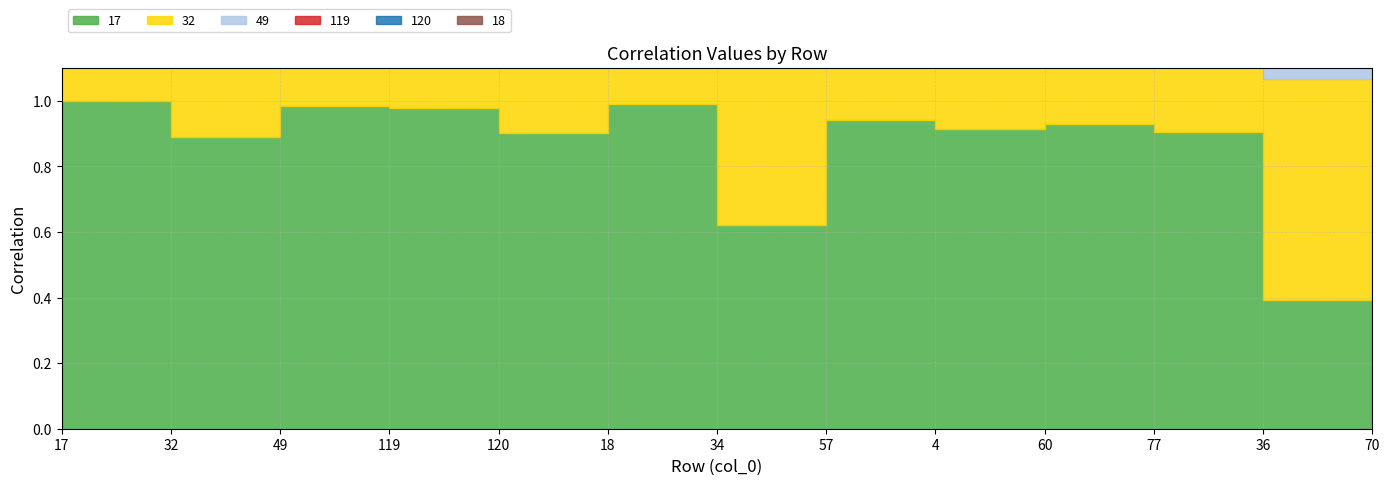

What is the spread (max minus min) of values at 18?

0.1